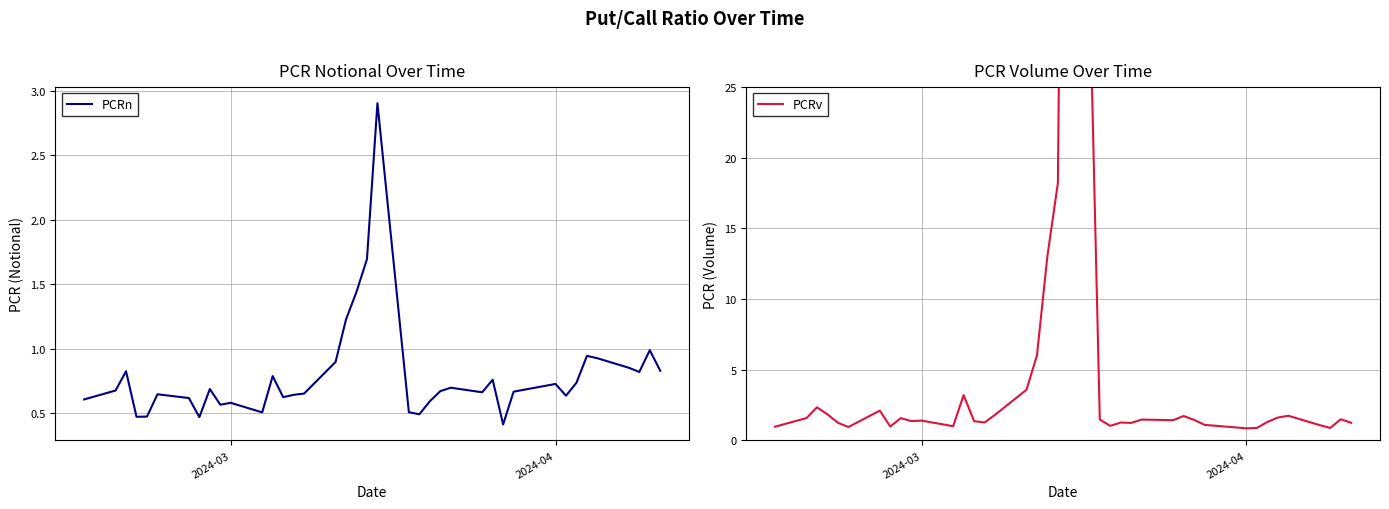

What is the minimum value for PCRn?

0.4